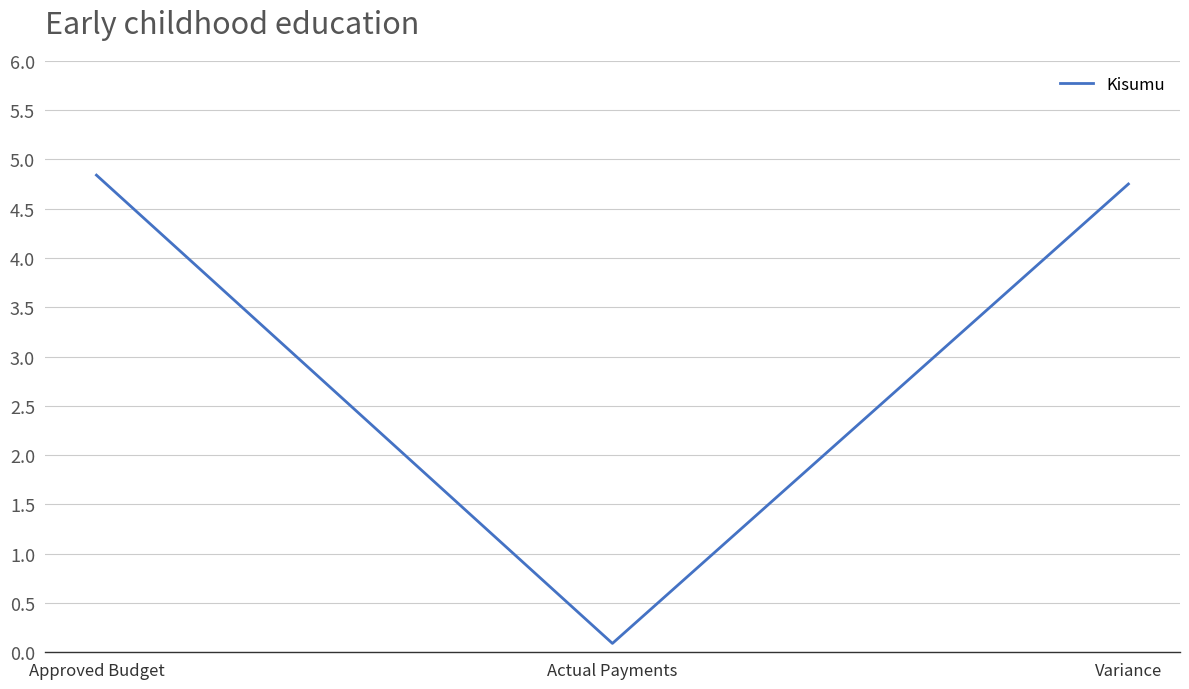

At which label does the data first exceed 4?

Approved Budget